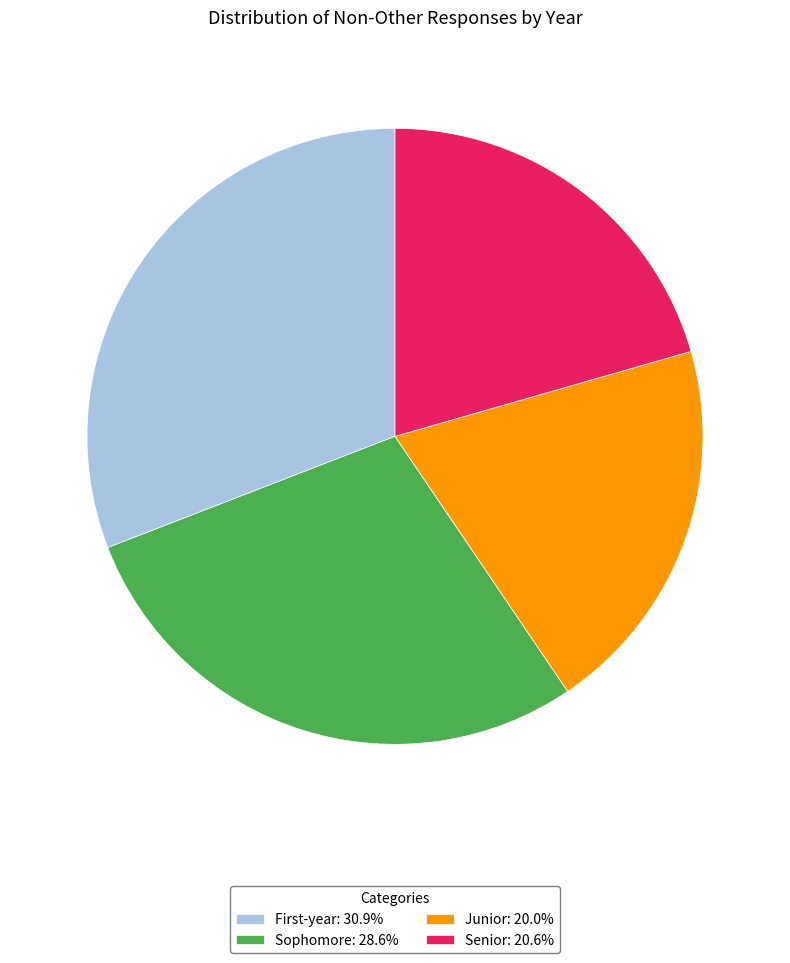

What is the smallest slice in the pie chart?

Junior